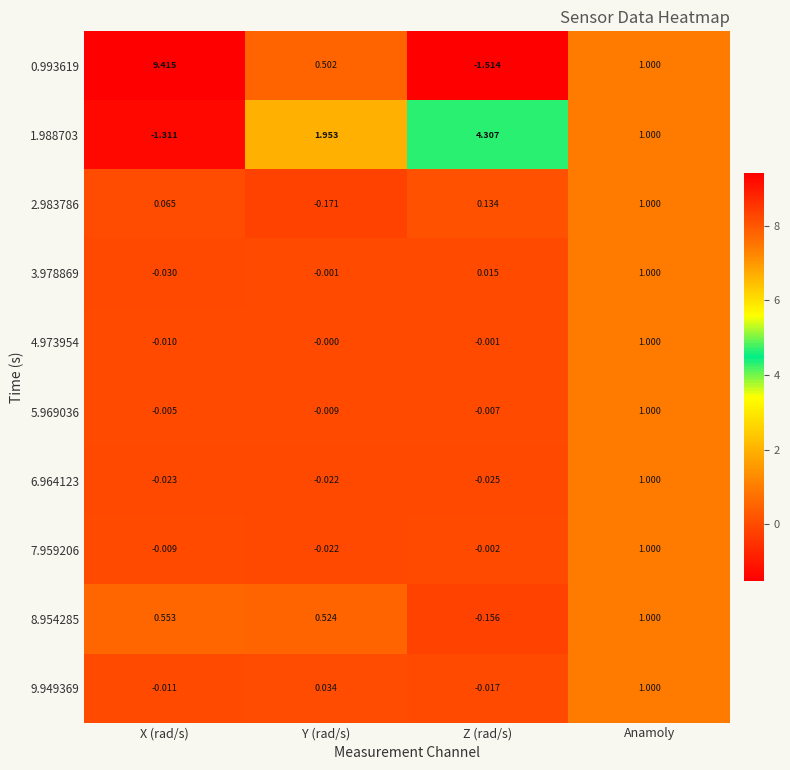

Rank the categories by 9.949369 value from highest to lowest.

Anamoly, Y (rad/s), X (rad/s), Z (rad/s)